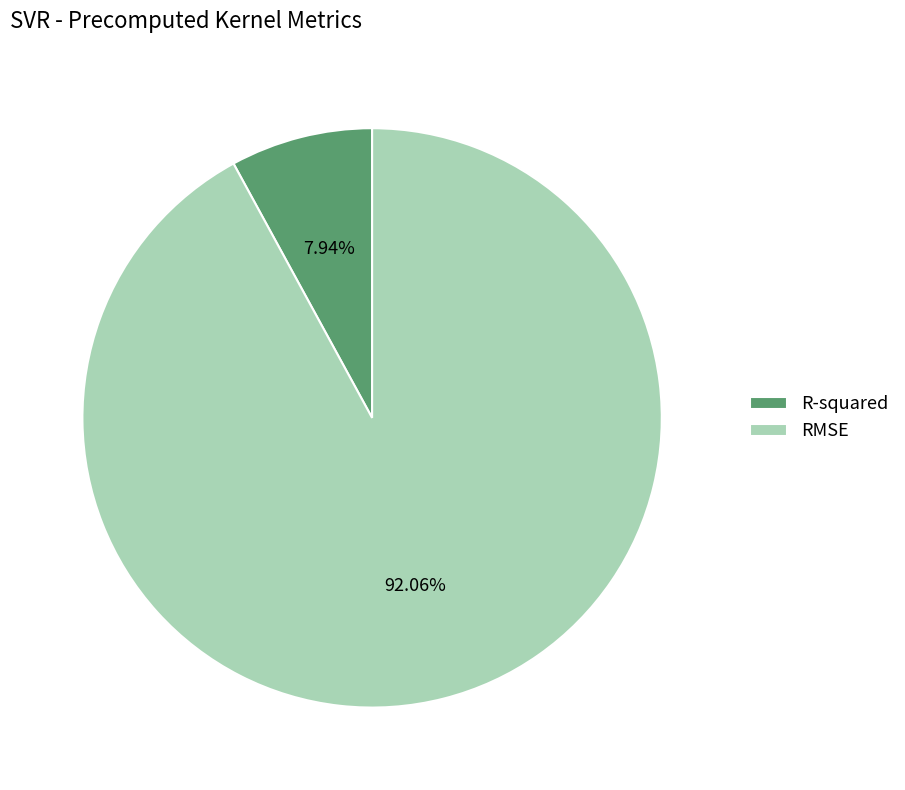

To the nearest percent, what portion does RMSE represent?

92%